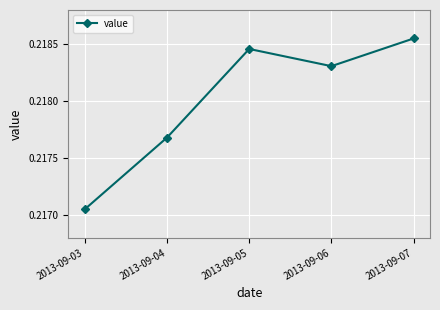

List the labels in order of value, smallest first.

2013-09-03, 2013-09-04, 2013-09-06, 2013-09-05, 2013-09-07